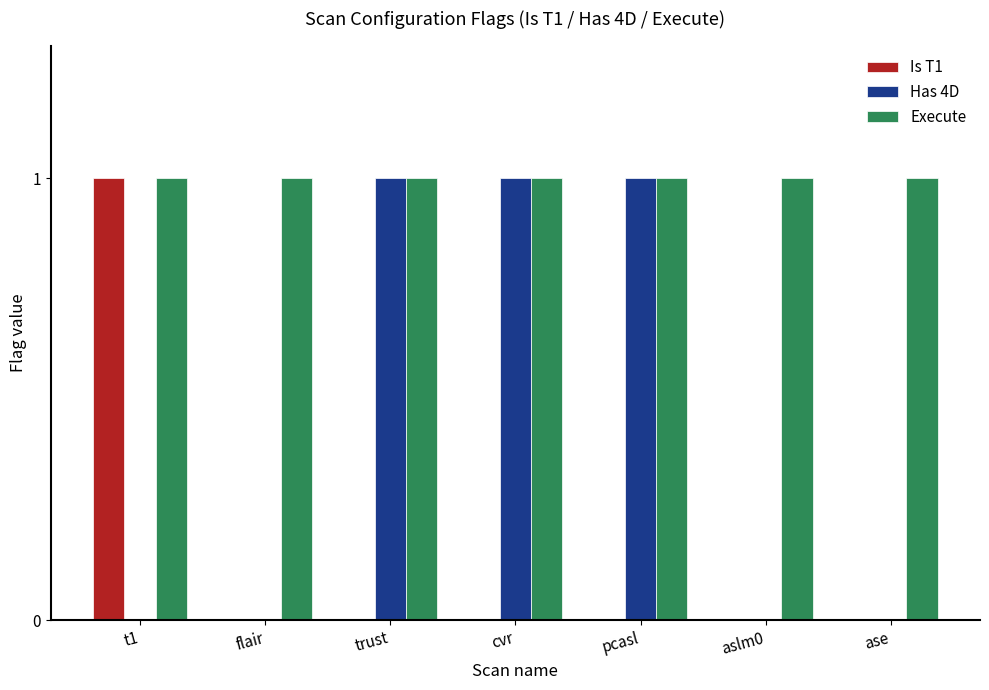

Which series has the largest total across all categories?

Execute